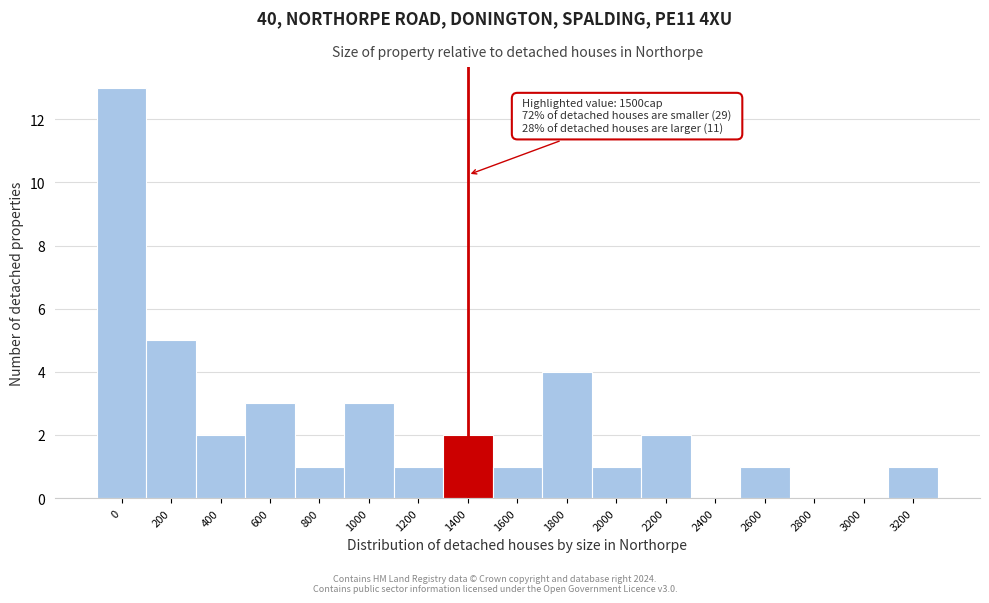

Reading left to right, transcribe all the data shown in this chart.

0=13	200=5	400=2	600=3	800=1	1000=3	1200=1	1400=2	1600=1	1800=4	2000=1	2200=2	2400=0	2600=1	2800=0	3000=0	3200=1